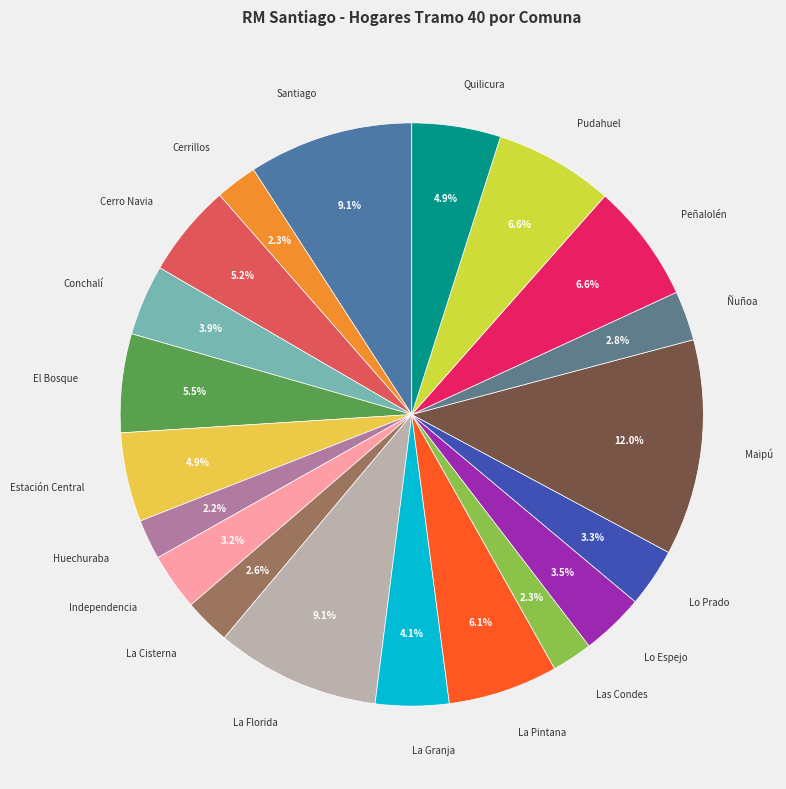

How many slices are in this pie chart?

20